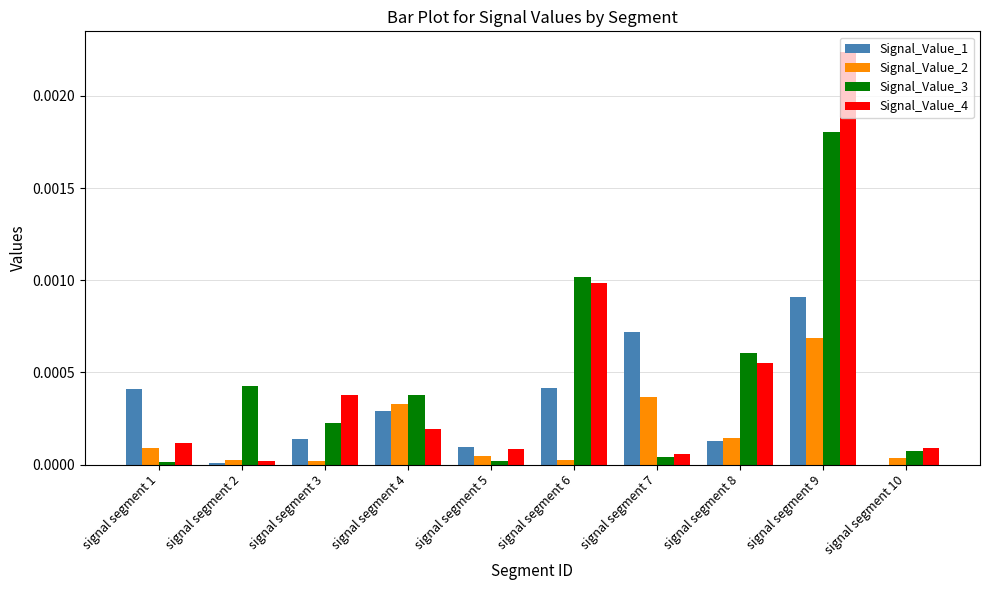

Does the chart contain stacked bars?

No